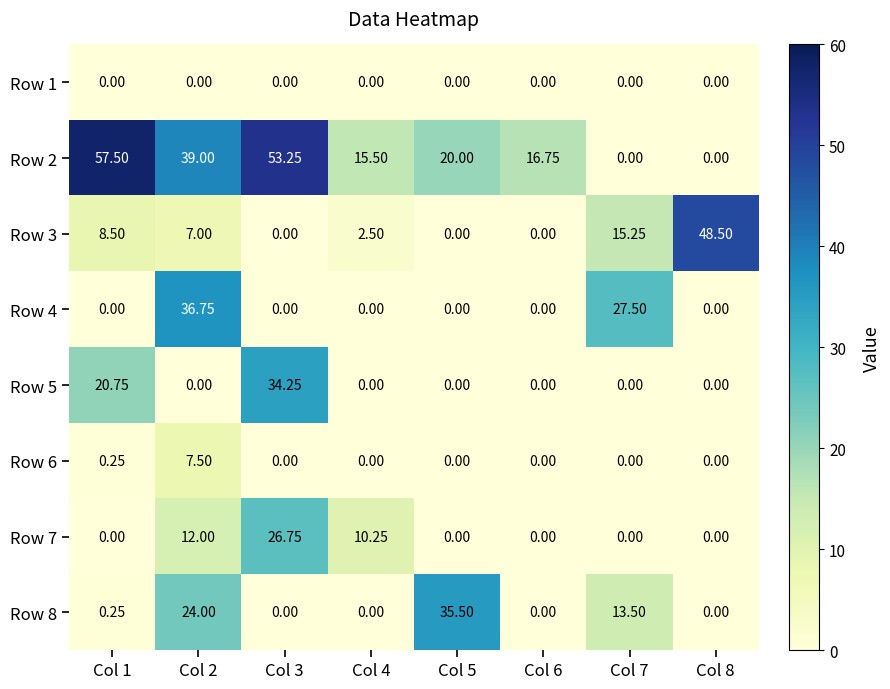

Which has a higher value, Col 1 or Col 2?

Col 1